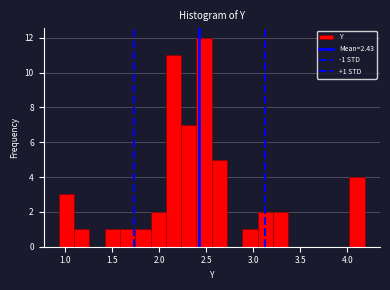

Around what value on the x-axis is the tallest bar? Give the approximate position of its centre, as read against the axis.

2.50